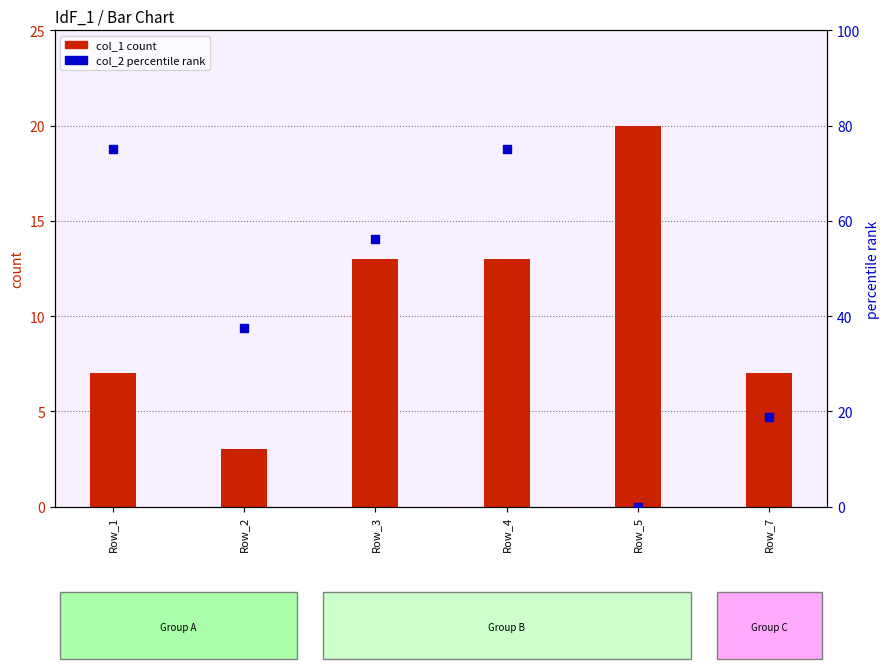

Is the value of col_2 (percentile) at Row_4 greater than the value of col_1 (primary) at Row_2?

Yes